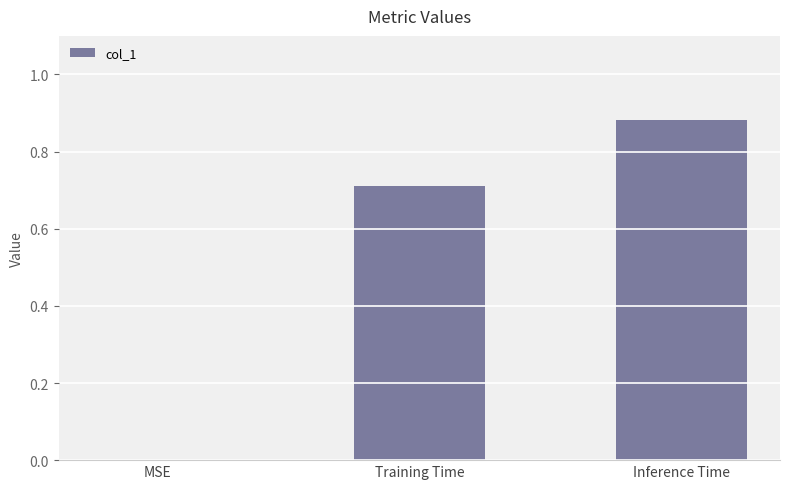

Between Training Time and MSE, which is larger?

Training Time